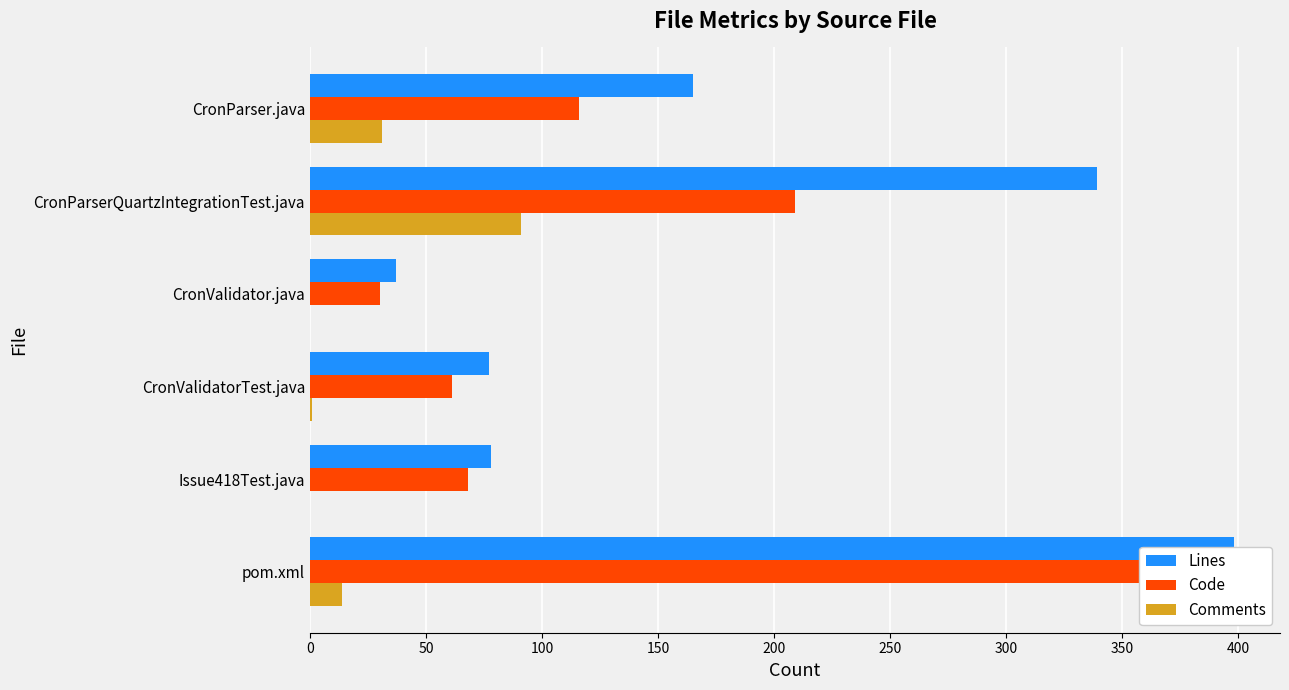

Rank the series by their average value, from highest to lowest.

Lines, Code, Comments